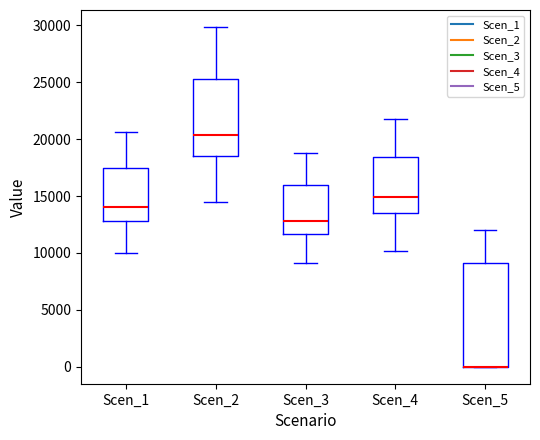

Reading left to right, read every box against the y-axis: the position of its median line, the range the box covers, and the ends of its whiskers. The values are not printed on the chart, so give them approximately, as read against the axis.

Scen_1: median 14000, box 13000 to 17500, whiskers 10000 to 20500
Scen_2: median 20500, box 18500 to 25500, whiskers 14500 to 30000
Scen_3: median 13000, box 11500 to 16000, whiskers 9000 to 19000
Scen_4: median 15000, box 13500 to 18500, whiskers 10000 to 22000
Scen_5: median 0 (drawn on the box's lower edge), box 0 to 9000, whiskers 0 to 12000